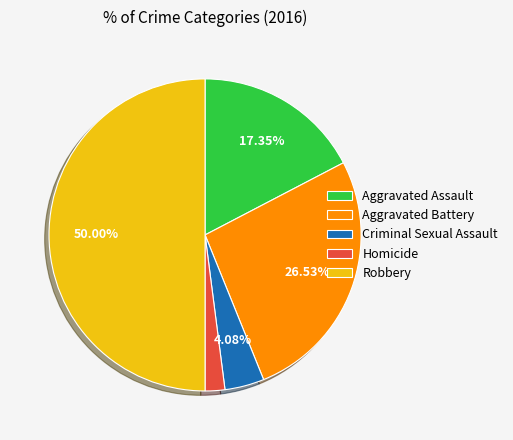

How many slices are in this pie chart?

5